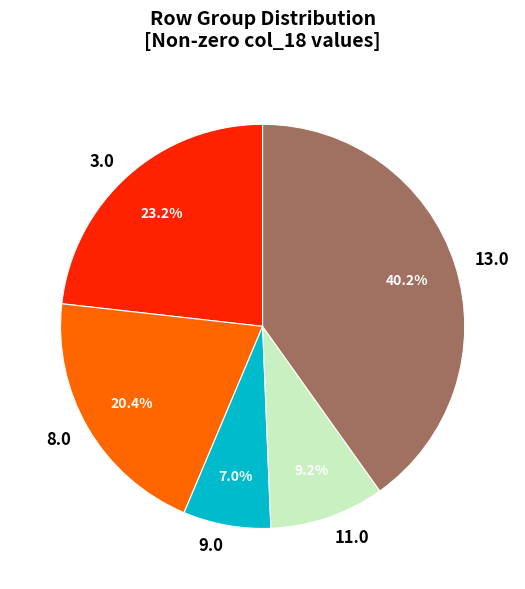

What is the total percentage of 9.0 and 3.0?

30.2%